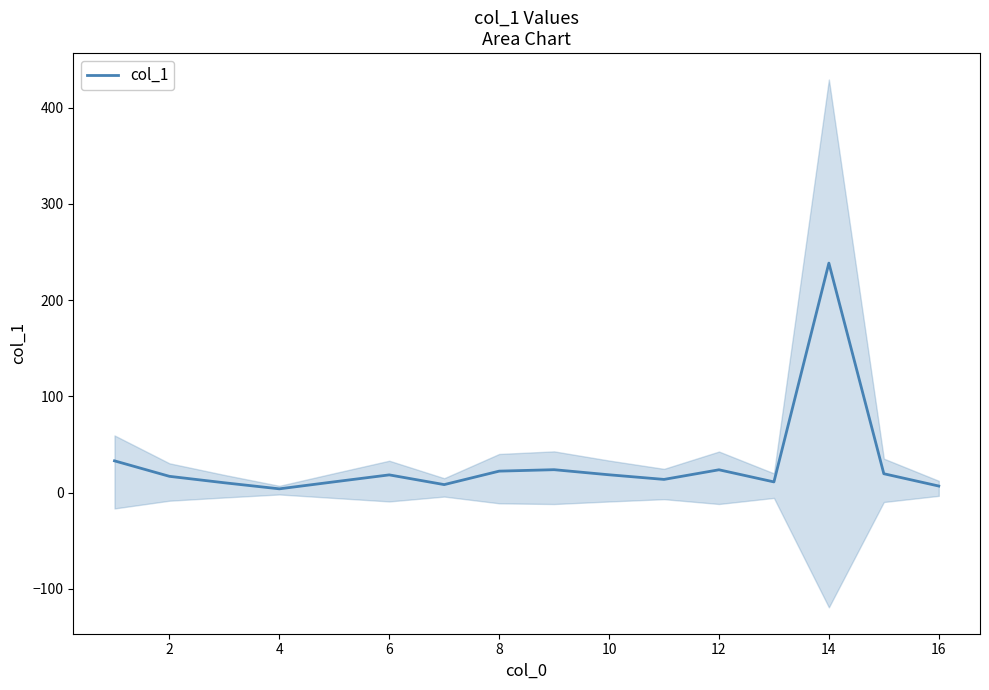

The chart shows a value of 19.8 at 10. True or false?

False